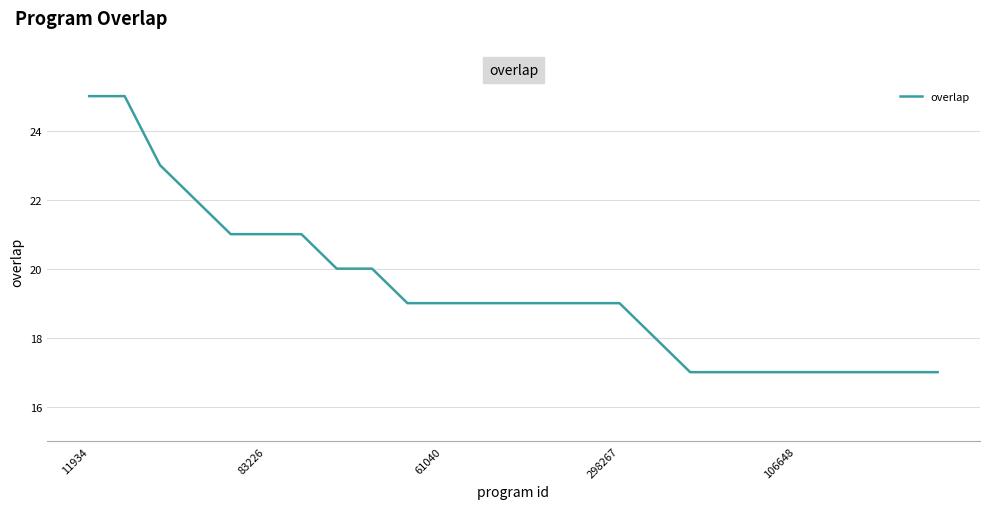

What is the maximum value shown in the chart?

25